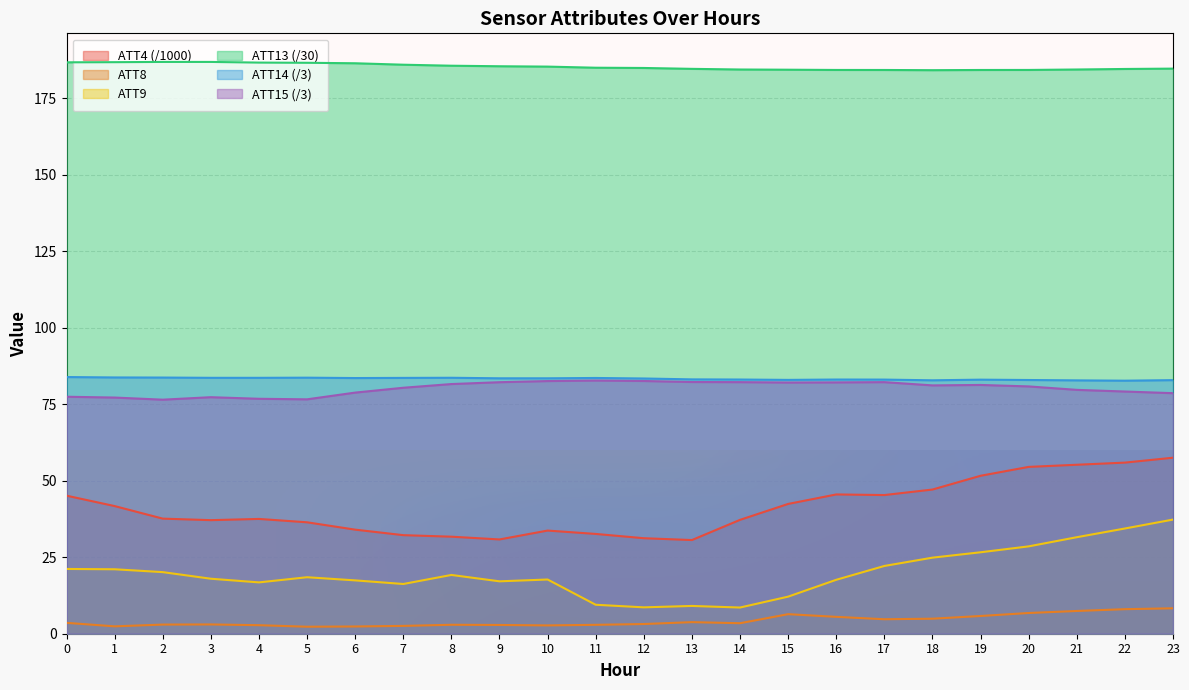

What is the value of the ATT8 point at the 8th from the left?

2.6